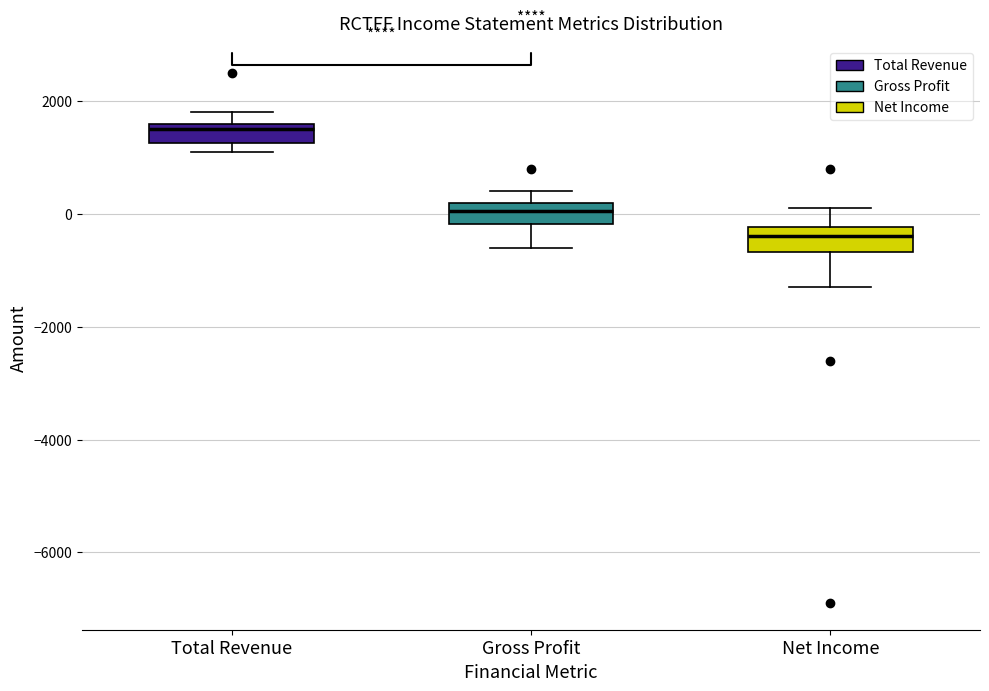

Reading left to right, transcribe this box plot: for each box, give where its median line is, the range the box spans, and where its two whiskers end, as read against the y-axis. The values are not printed on the chart, so give them approximately, as read against the axis.

Total Revenue: median 1600 (just below the box's upper edge), box 1200 to 1600, whiskers 1200 (just below the box's lower edge) to 1800
Gross Profit: median 0, box -200 to 200, whiskers -600 to 400
Net Income: median -400, box -600 to -200, whiskers -1200 to 200